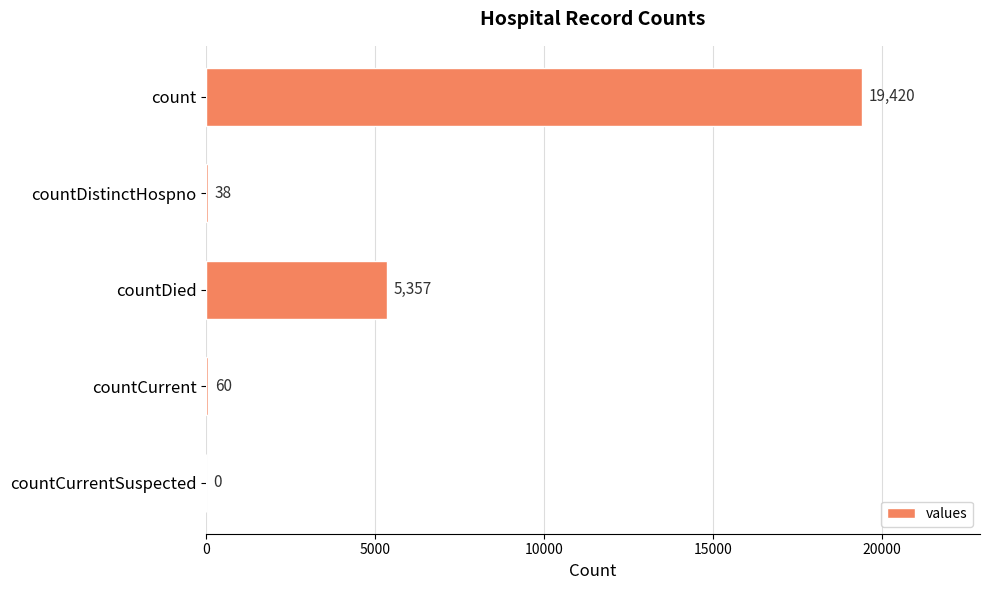

How many distinct data groups are displayed?

1